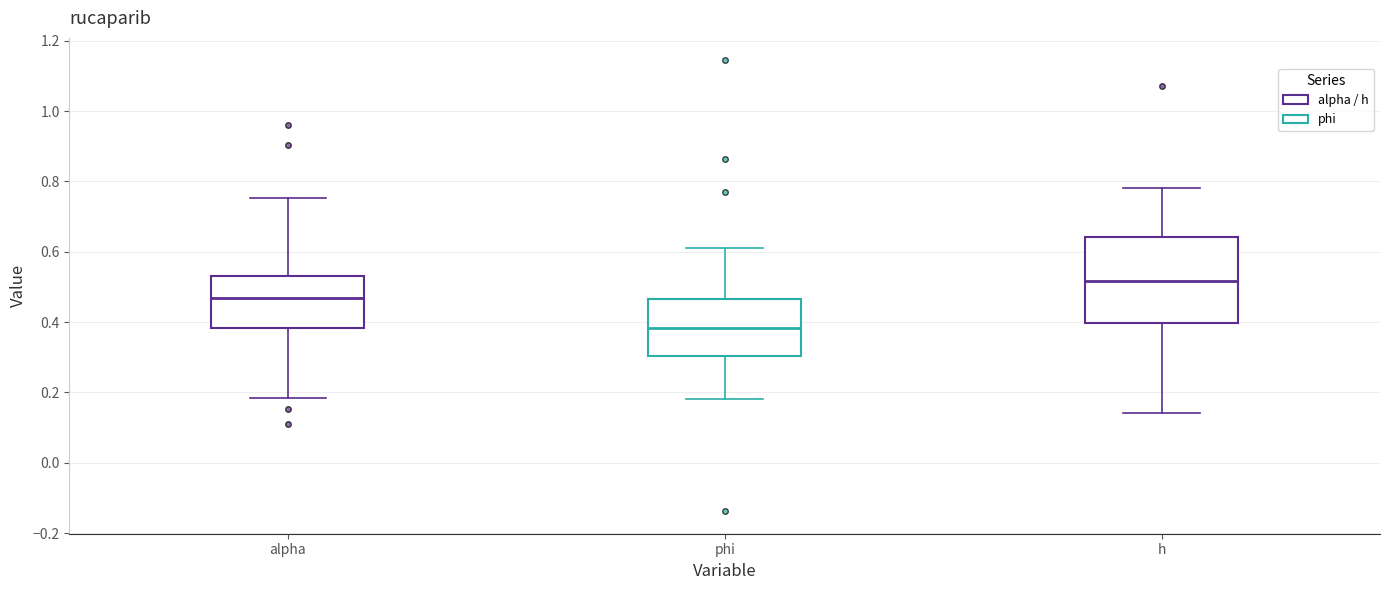

Which box is the tallest, from its lower edge to its upper edge?

h